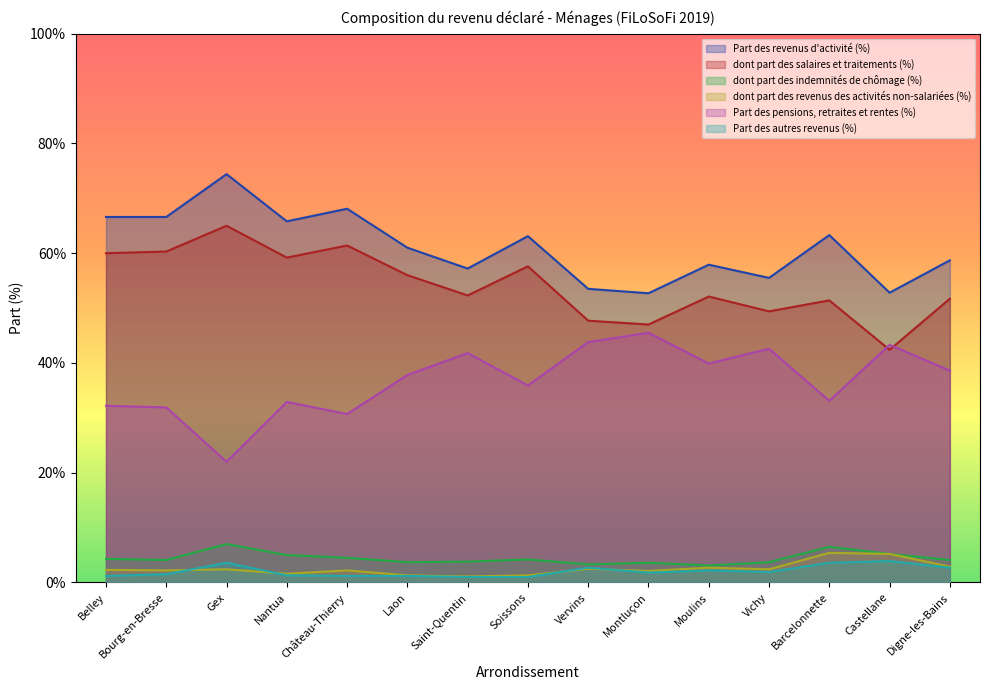

List the labels in order of Part des autres revenus (%) value, largest first.

Castellane, Gex, Barcelonnette, Vervins, Digne-les-Bains, Moulins, Vichy, Montluçon, Bourg-en-Bresse, Nantua, Belley, Château-Thierry, Laon, Saint-Quentin, Soissons